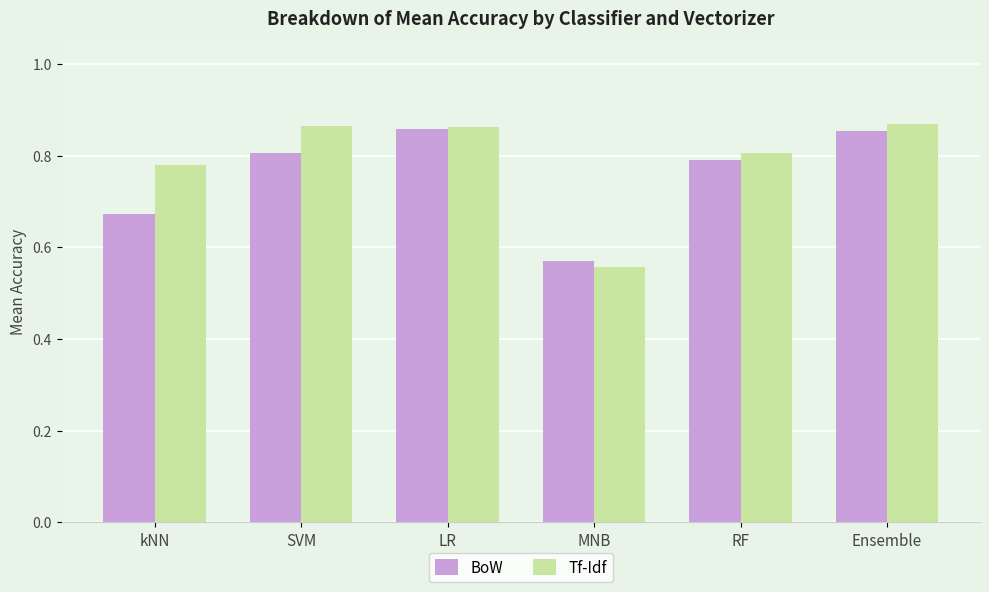

What are all the series names shown in the legend?

BoW, Tf-Idf